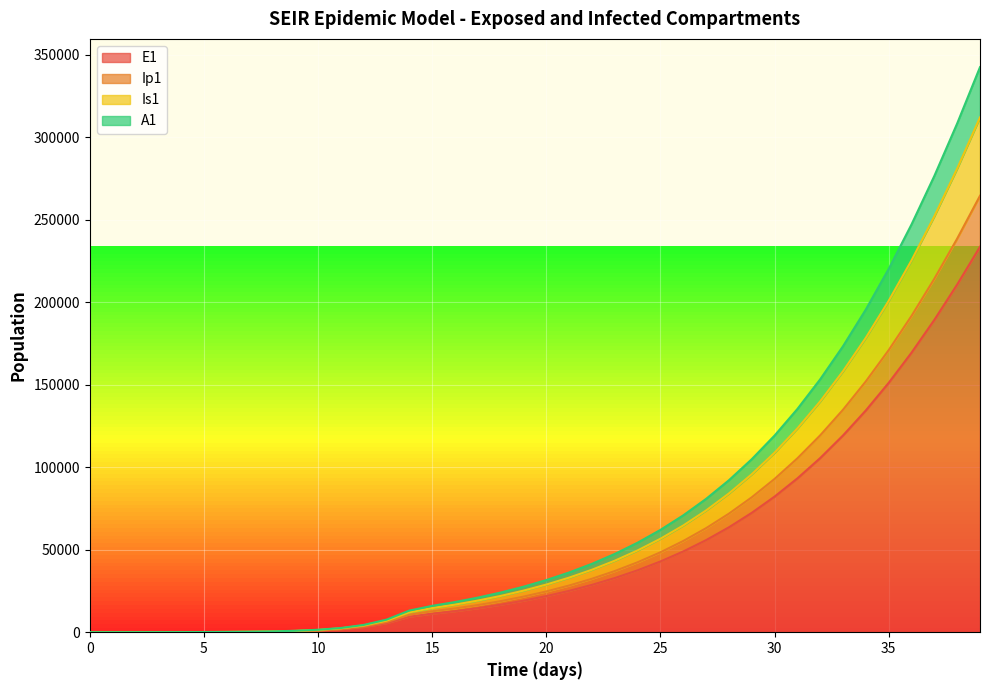

Does the chart display data point markers on the line(s)?

No